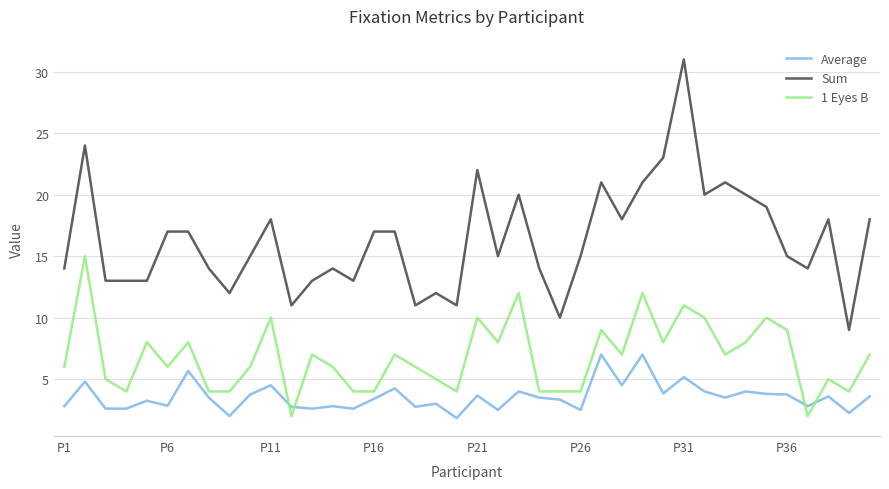

Does the chart display data point markers on the line(s)?

No